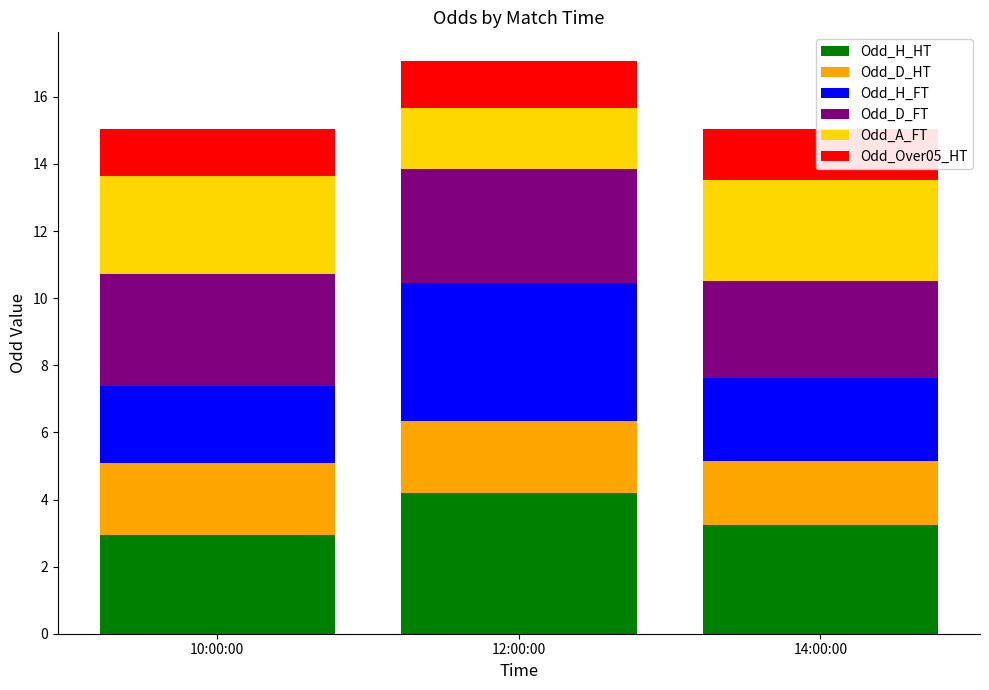

How many bars are there in each group?

6